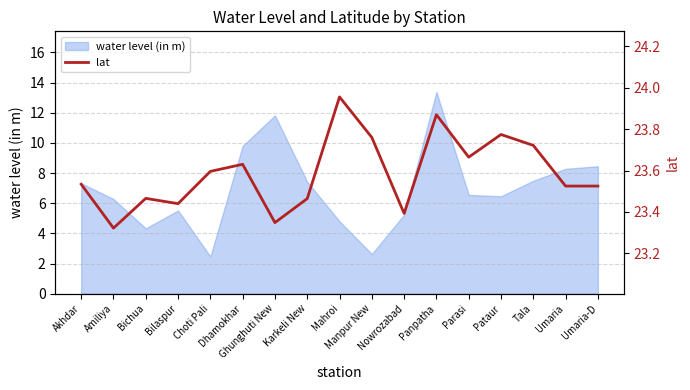

True or false: the data shows 23.6 at Choti Pali.

True